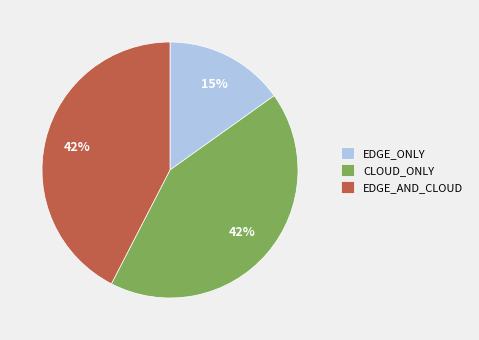

How many slices are in this pie chart?

3